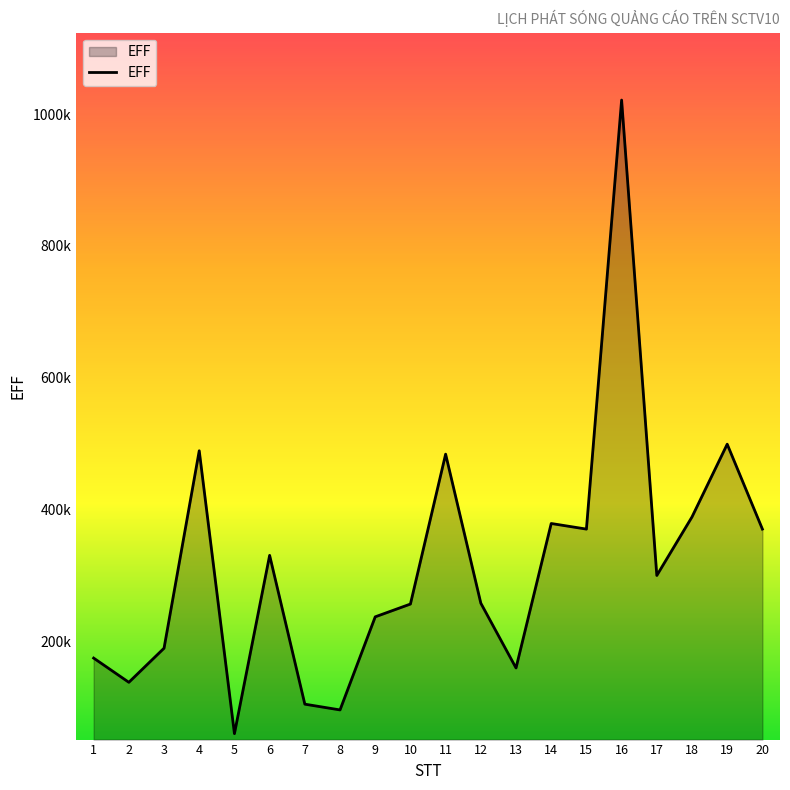

What is the greatest value displayed?

1021250.0